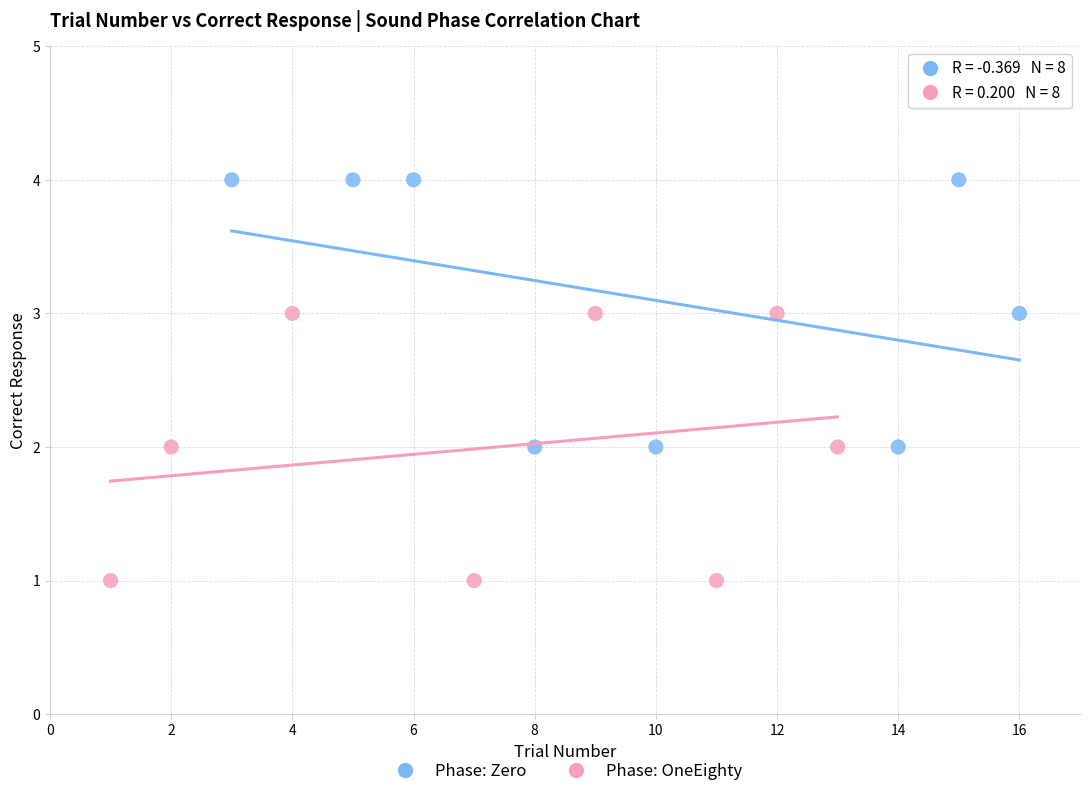

Which series contains the highest Y value?

Phase: Zero